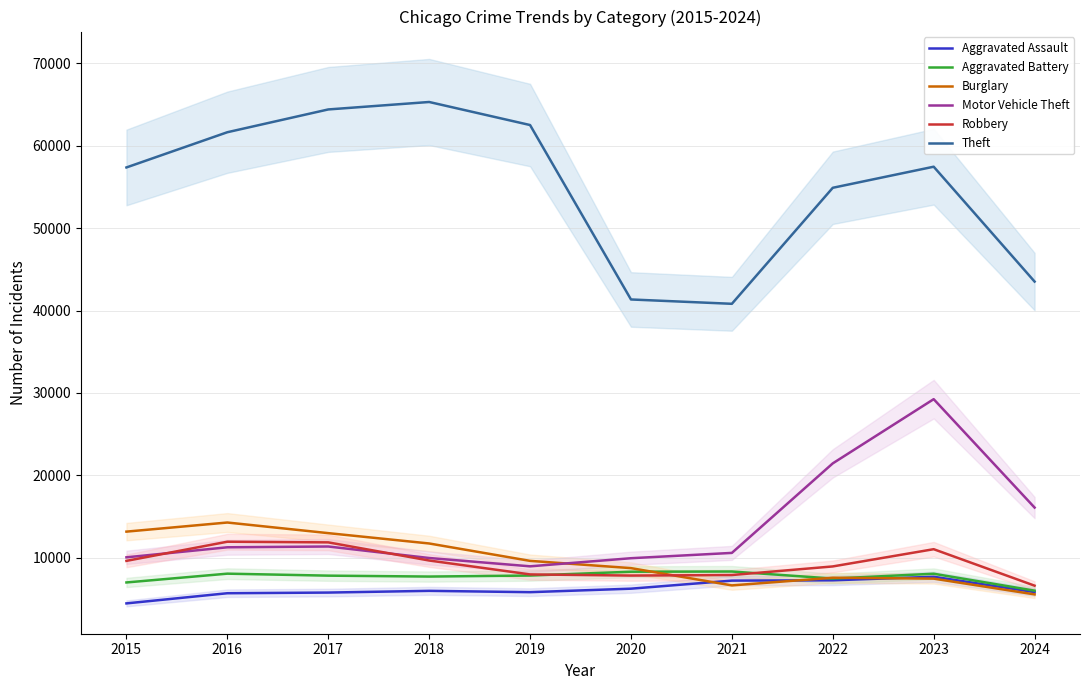

How many intersections are there between Motor Vehicle Theft and Burglary?

1